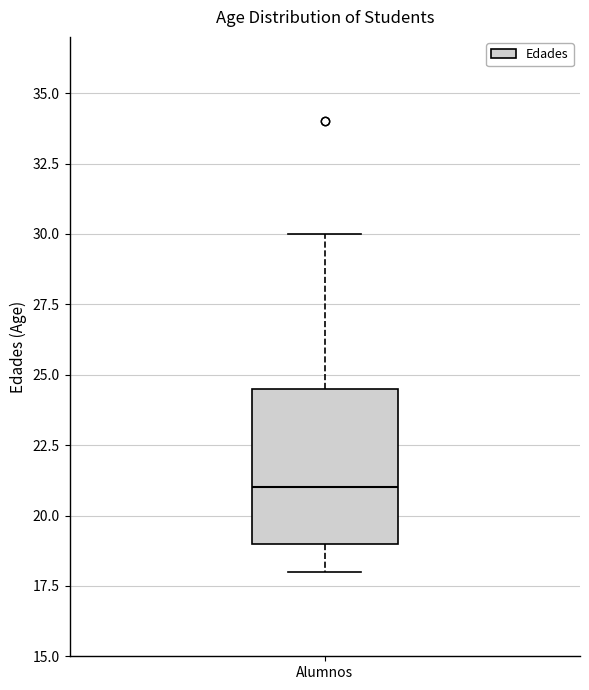

Where does the median line of the box for Alumnos sit on the y-axis? The values are not printed on the chart, so give them approximately, as read against the axis.

21.0